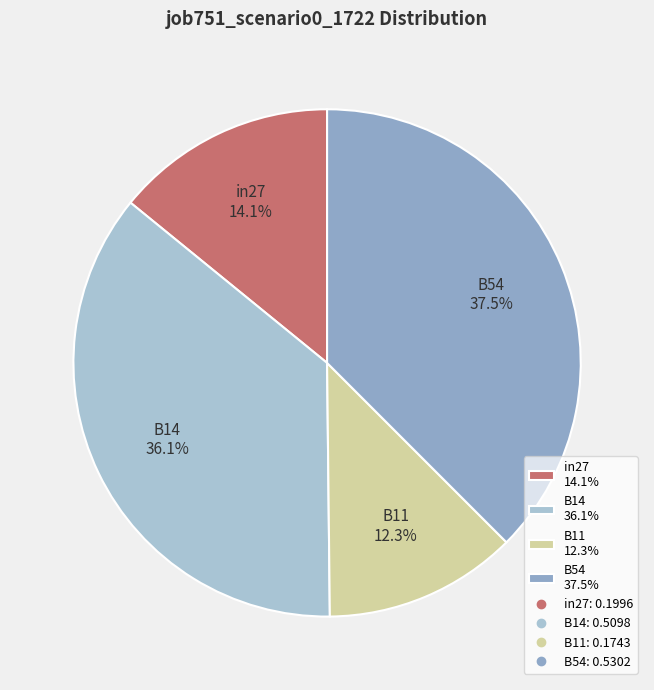

What portion of the pie excludes B54 37.5%?

62.5%